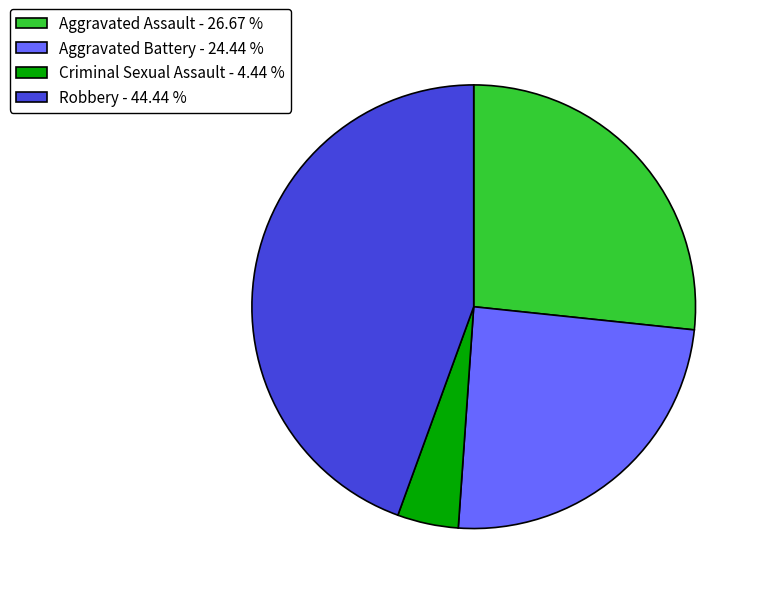

Rank the categories by value from lowest to highest.

Criminal Sexual Assault, Aggravated Battery, Aggravated Assault, Robbery